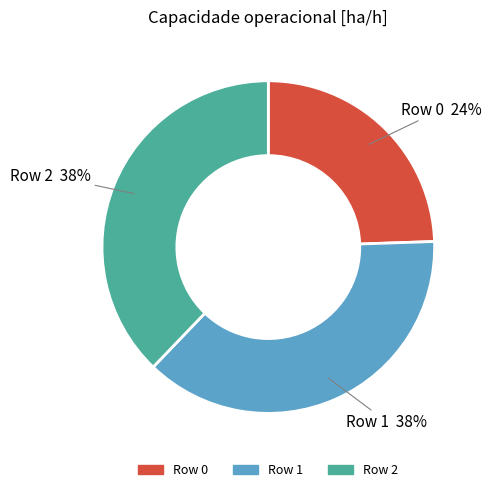

True or false: Row 2 accounts for 38% of the total.

True